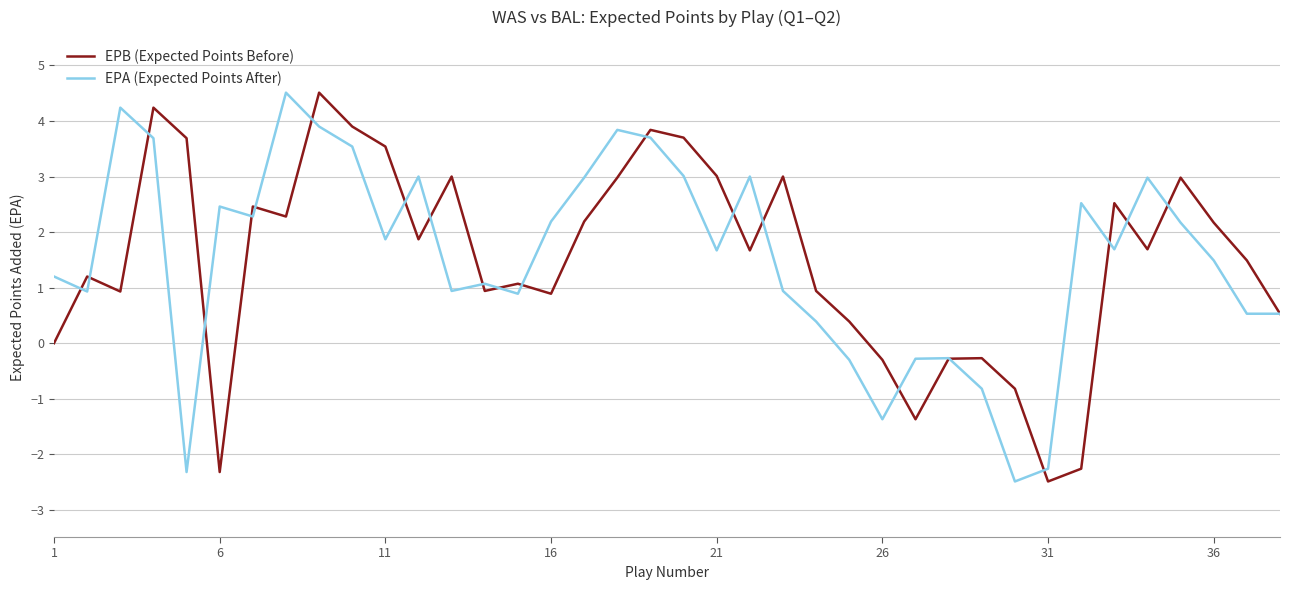

What is the smallest value displayed?

-2.5